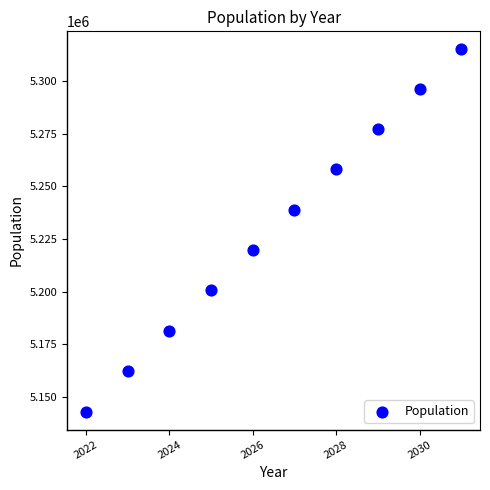

What is the average X value?

2026.5